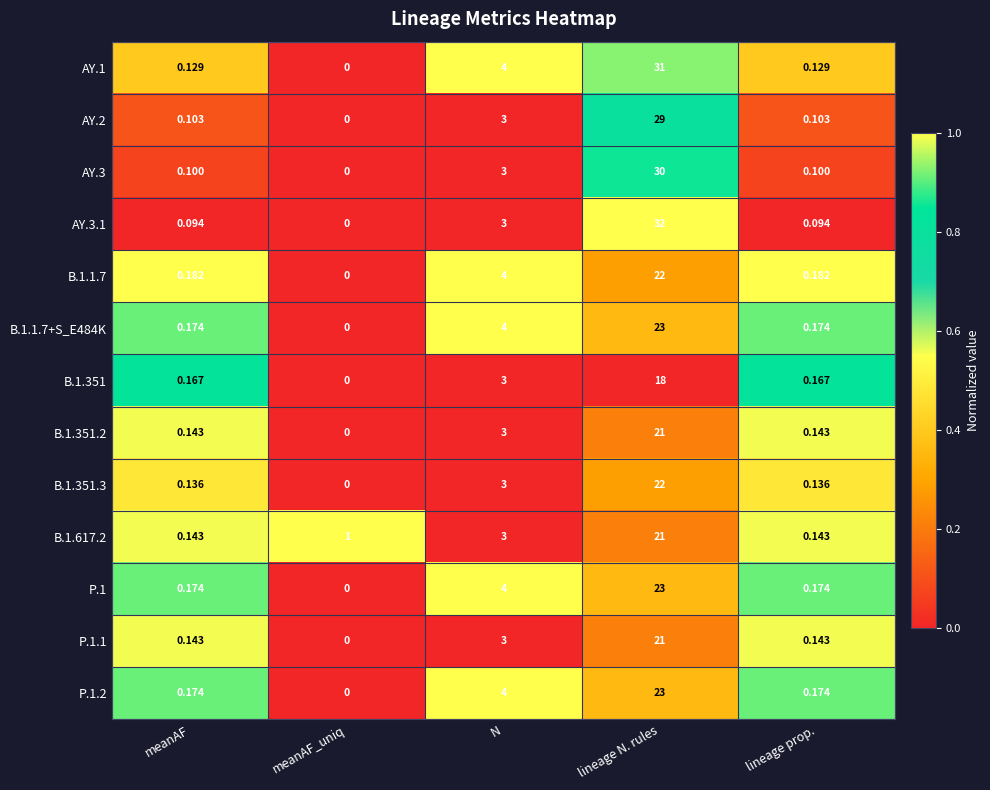

Which category has the lowest value in the B.1.1.7 series?

meanAF_uniq